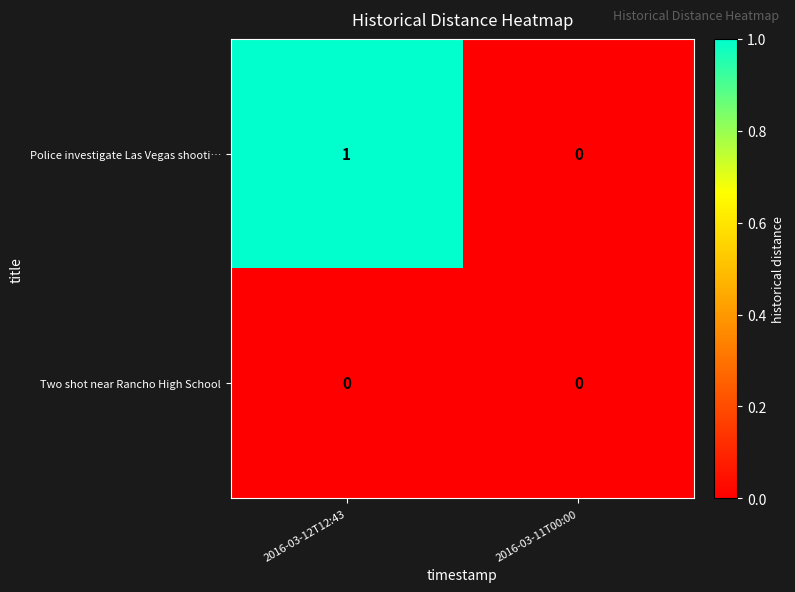

Rank the series by their average value, from lowest to highest.

Two shot near Rancho High School, Police investigate Las Vegas shooti…